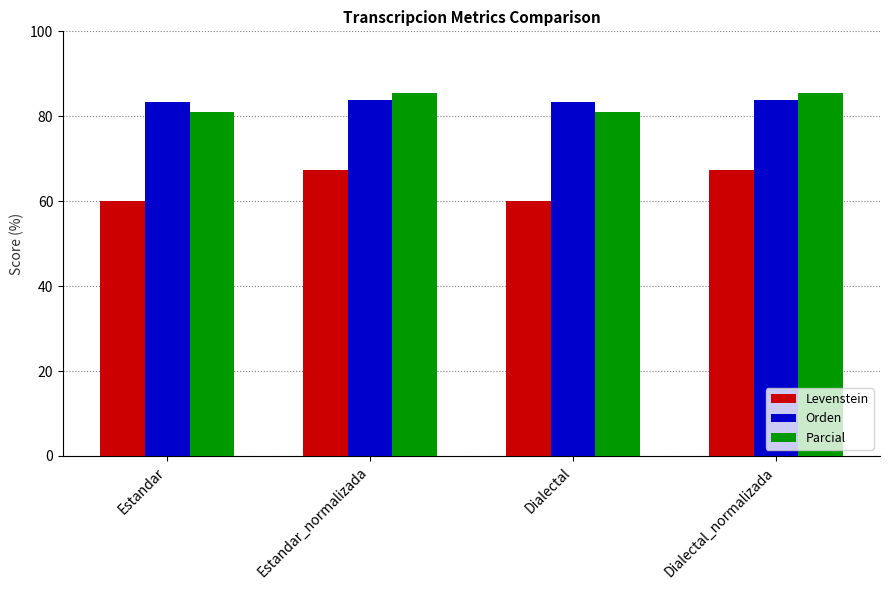

What is the total value across all series at Estandar?

224.5